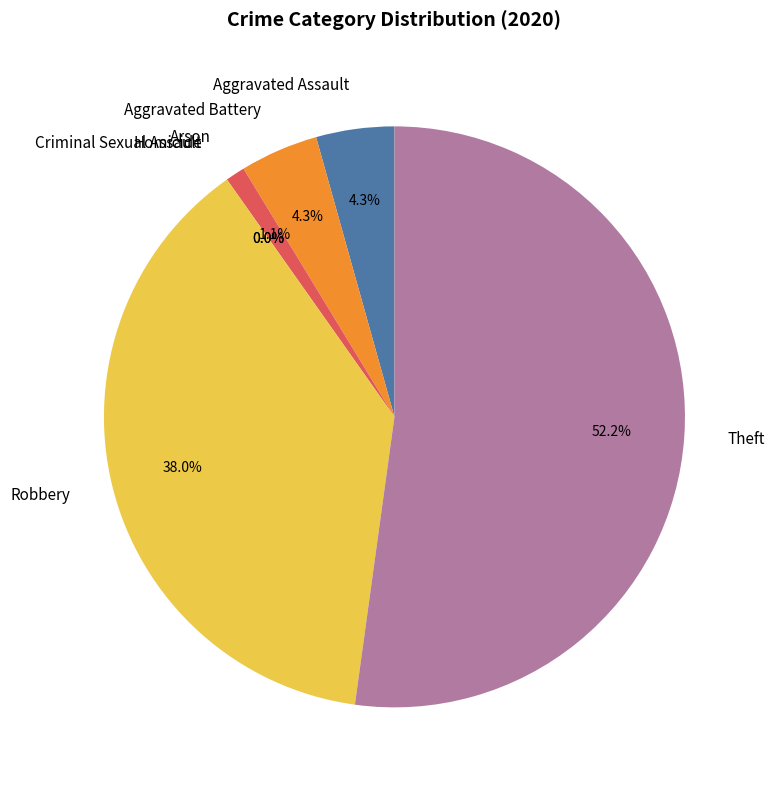

Which category has the smallest portion of the pie?

Criminal Sexual Assault